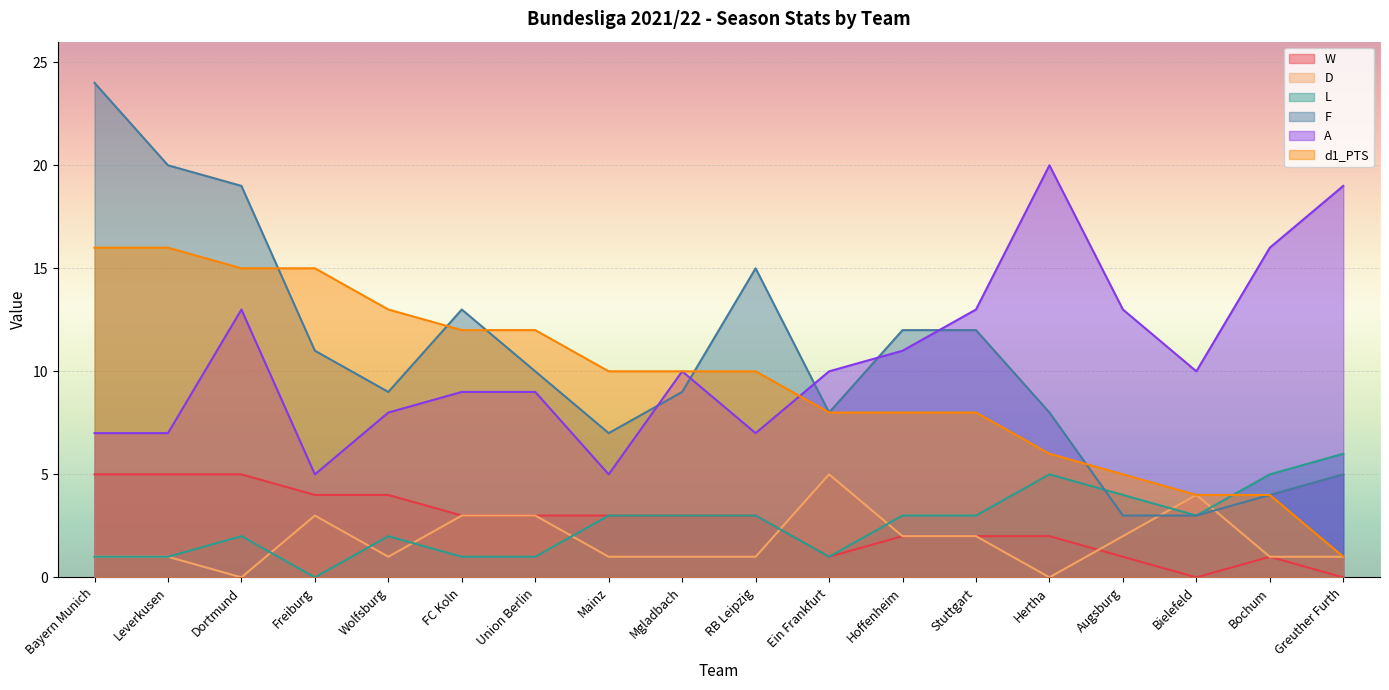

Reading left to right, transcribe all the data shown in this chart.

W: 5	5	5	4	4	3	3	3	3	3	1	2	2	2	1	0	1	0
D: 1	1	0	3	1	3	3	1	1	1	5	2	2	0	2	4	1	1
L: 1	1	2	0	2	1	1	3	3	3	1	3	3	5	4	3	5	6
F: 24	20	19	11	9	13	10	7	9	15	8	12	12	8	3	3	4	5
A: 7	7	13	5	8	9	9	5	10	7	10	11	13	20	13	10	16	19
d1_PTS: 16	16	15	15	13	12	12	10	10	10	8	8	8	6	5	4	4	1